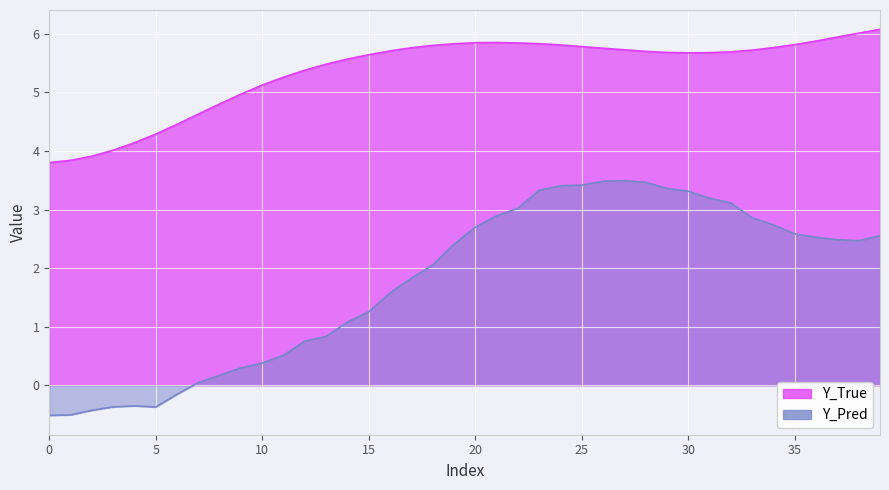

Rank the series by their average value, from highest to lowest.

Y_True, Y_Pred